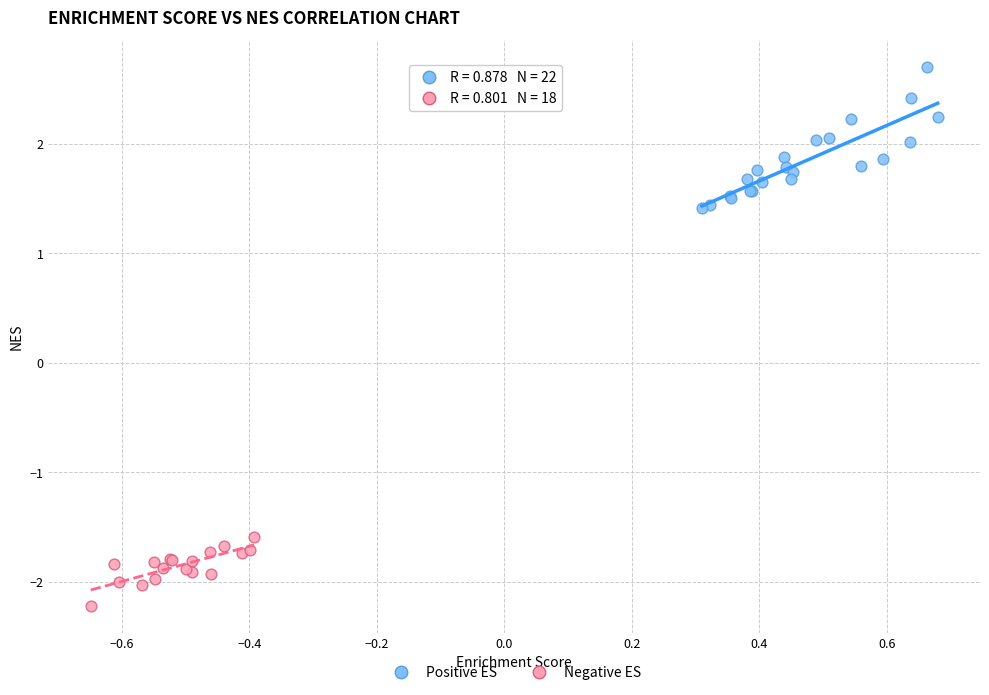

Which series has the largest Y range (max minus min)?

Positive ES